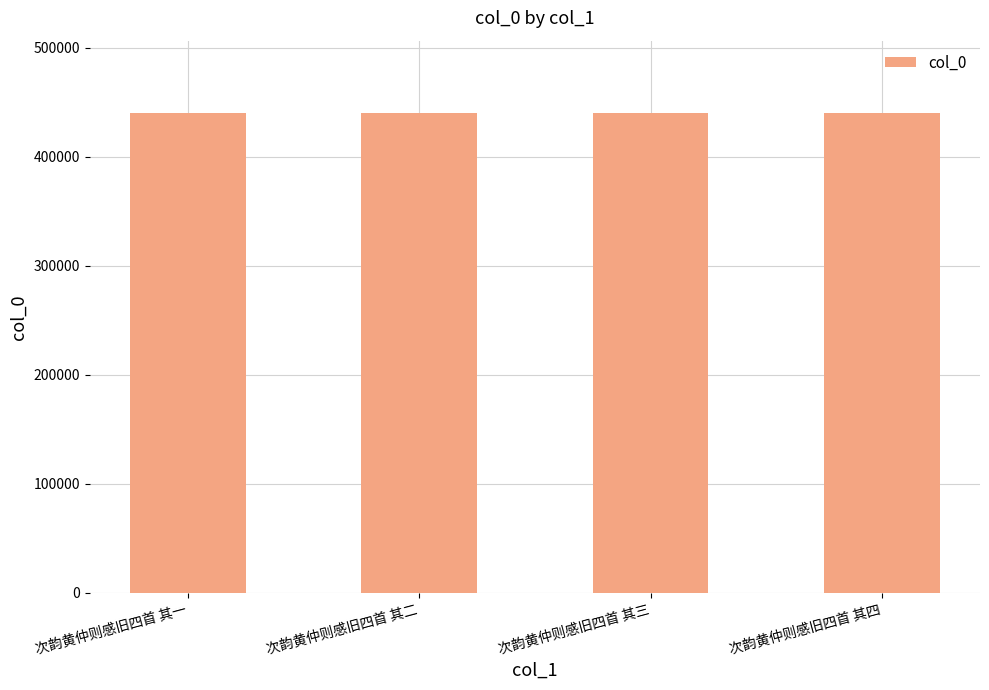

What is the label of the 1st bar from the right?

次韵黄仲则感旧四首 其四